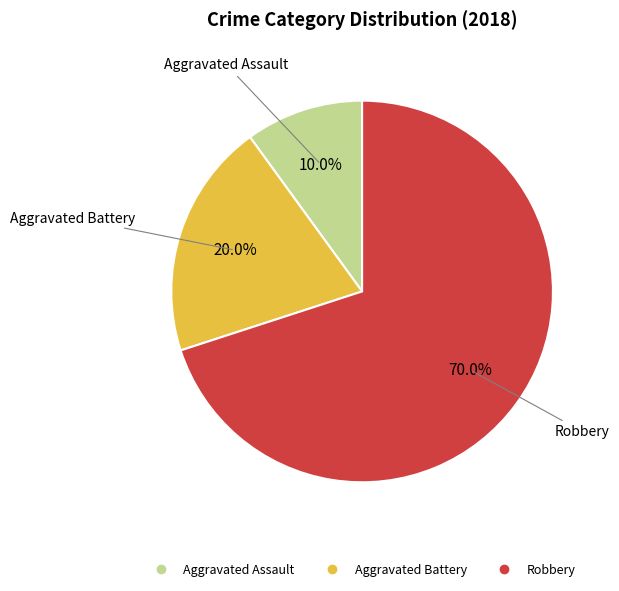

How many segments does this pie chart have?

3